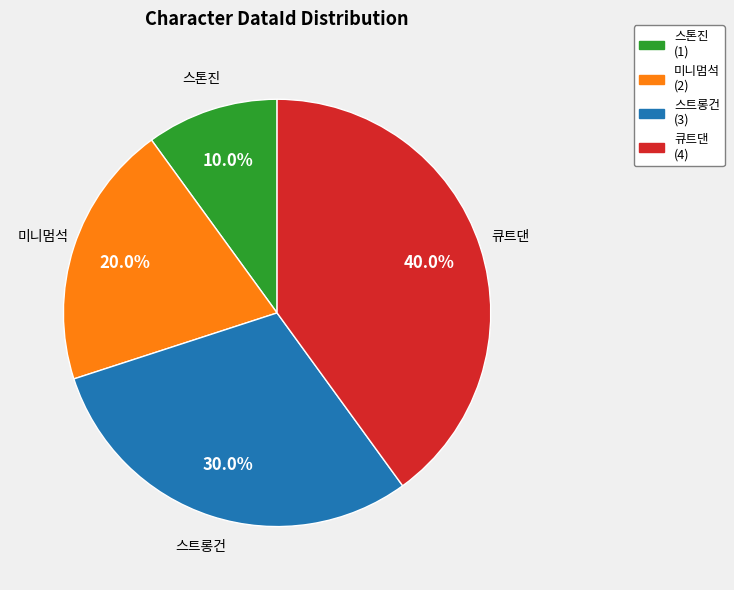

Which slice is the largest?

큐트댄